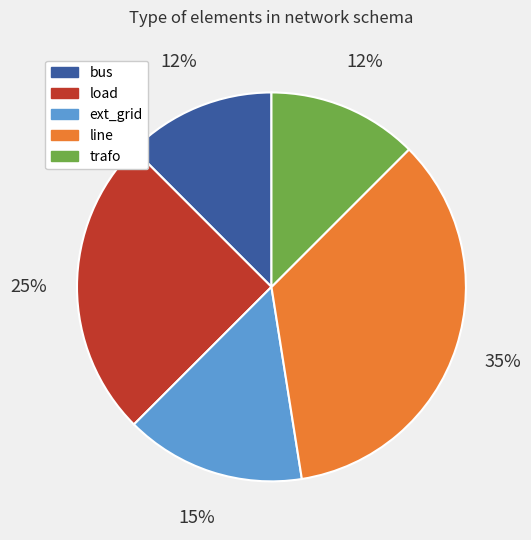

Is it true that ext_grid is 21% of the pie?

False